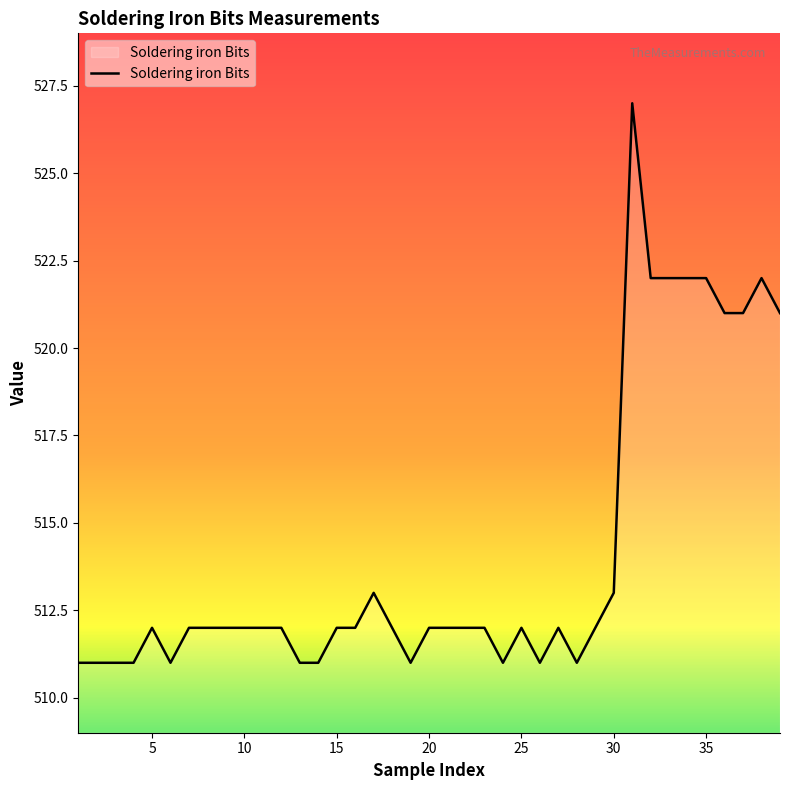

What is the difference between the maximum and minimum values?

16